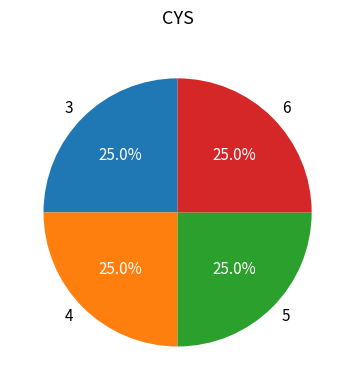

Is there a majority slice in this chart?

No